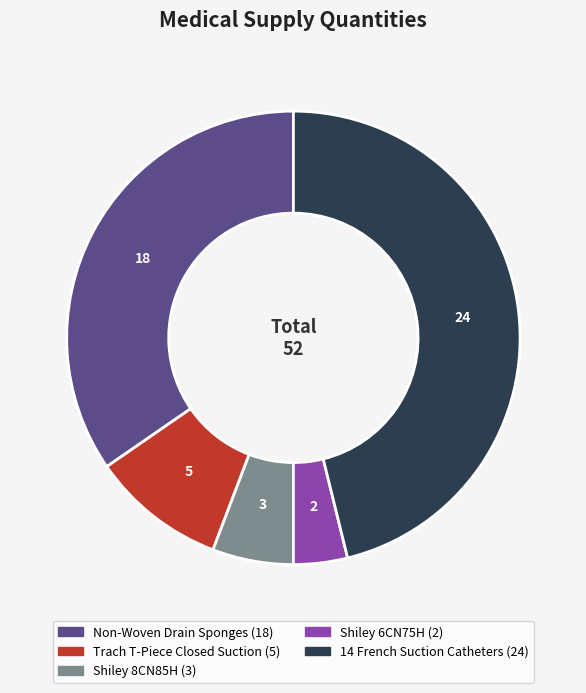

Is there any slice that represents more than half of the pie?

No